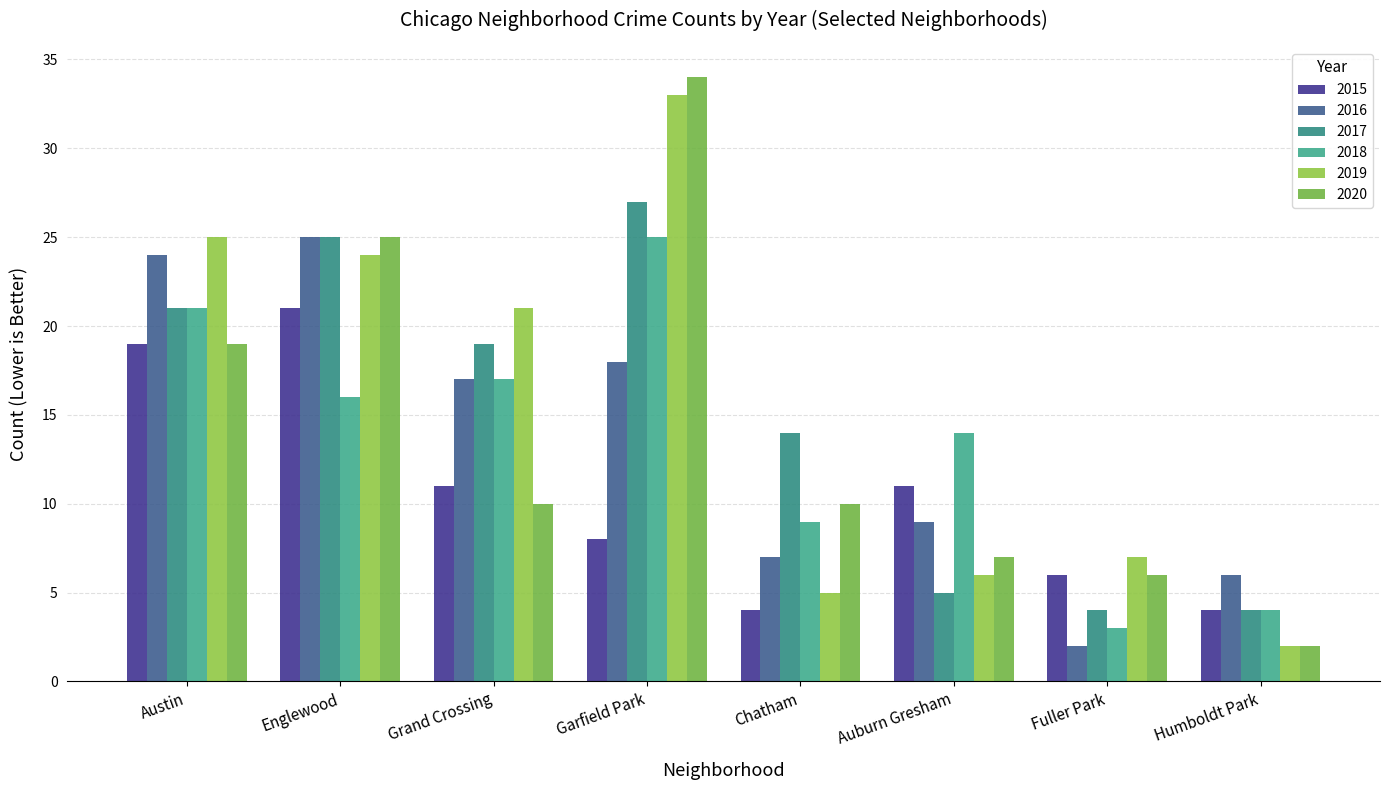

What is the maximum value shown in the chart?

34